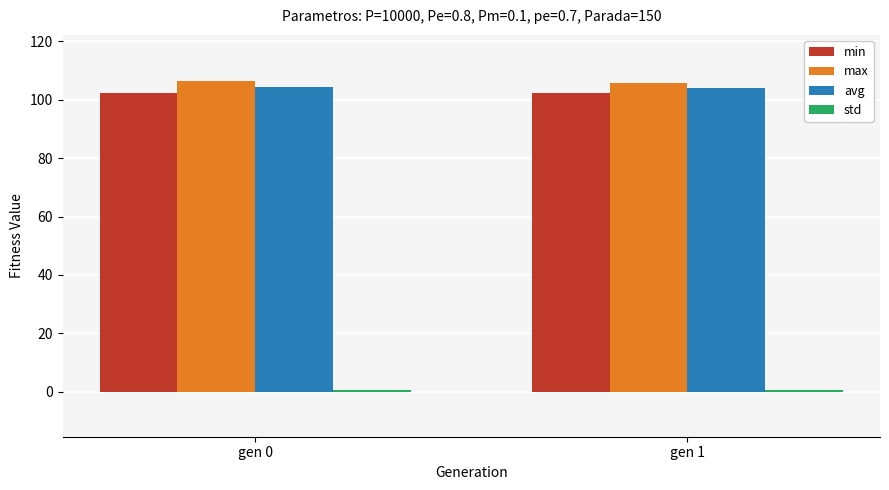

Count the min values in the range 102 to 103.

2